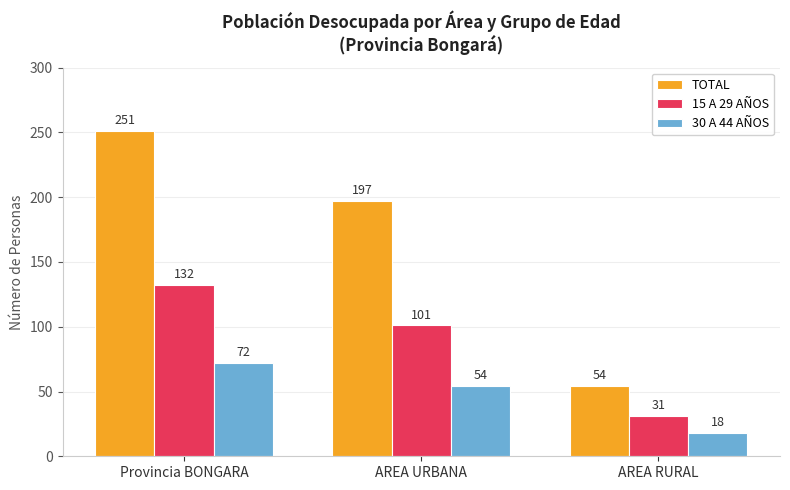

What is the average value of the 30 A 44 AÑOS series?

48